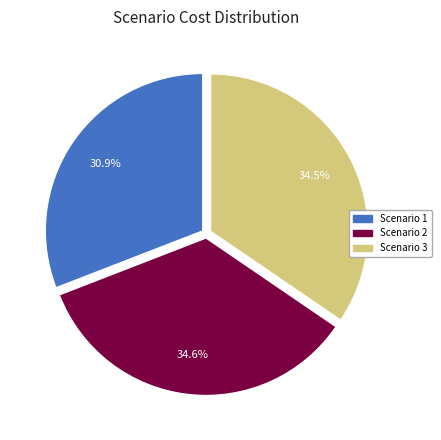

Does Scenario 1 account for over 50% of the chart?

No